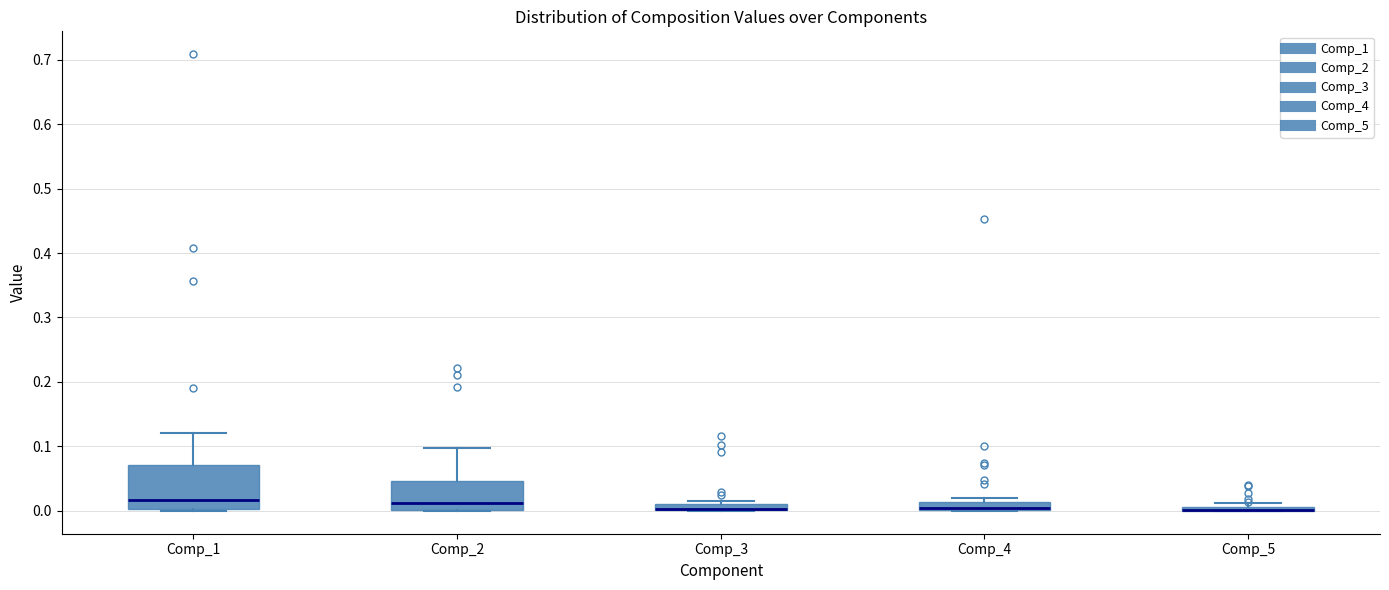

Which box is the tallest, from its lower edge to its upper edge?

Comp_1